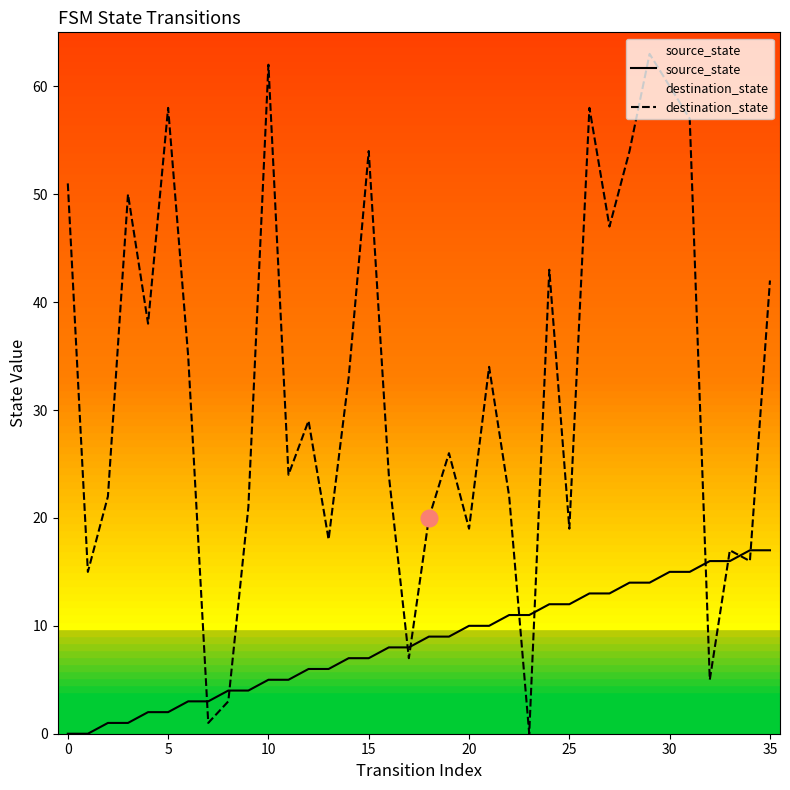

List the series in order of their overall mean, highest first.

destination_state, source_state